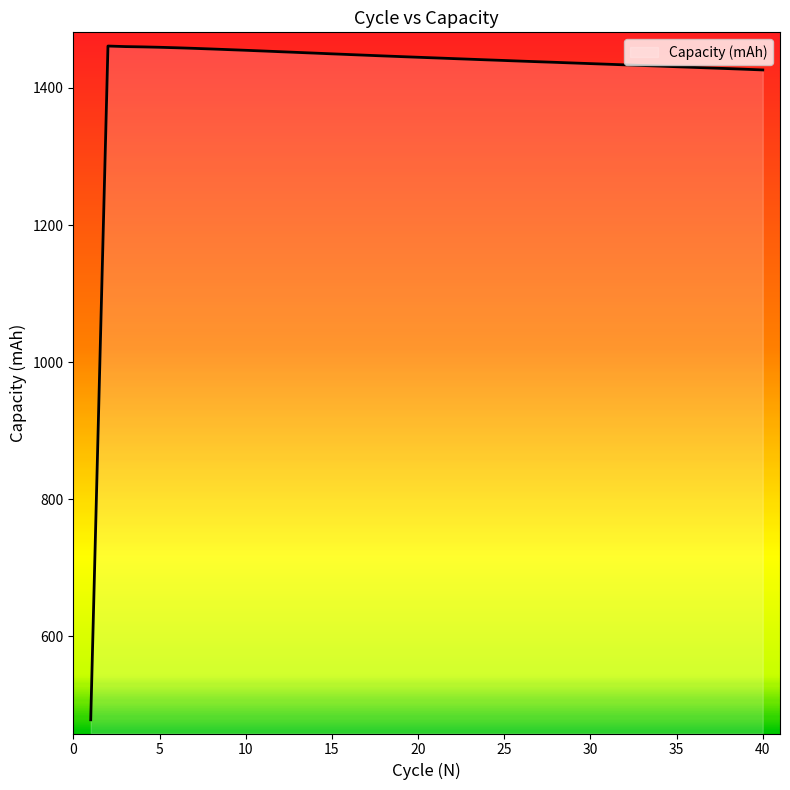

What is the difference between the maximum and second lowest values?

34.9